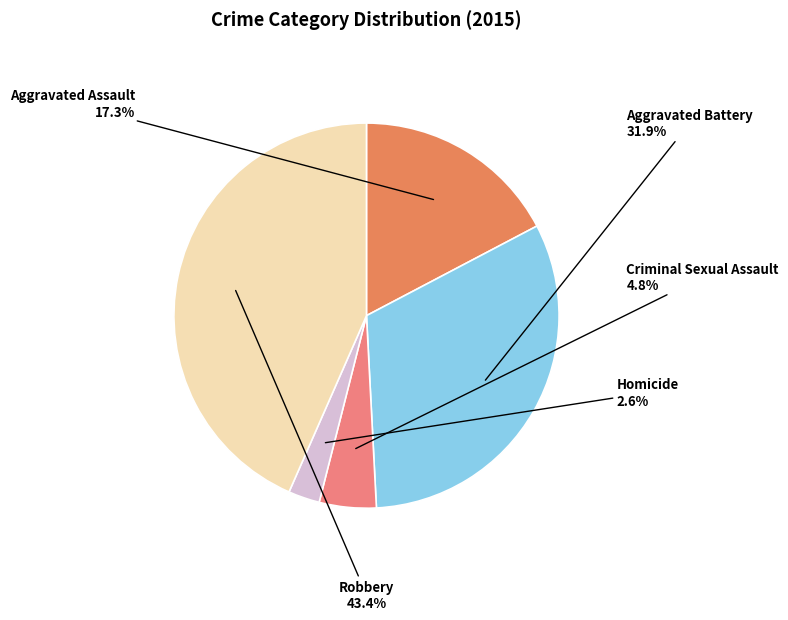

How many segments does this pie chart have?

5